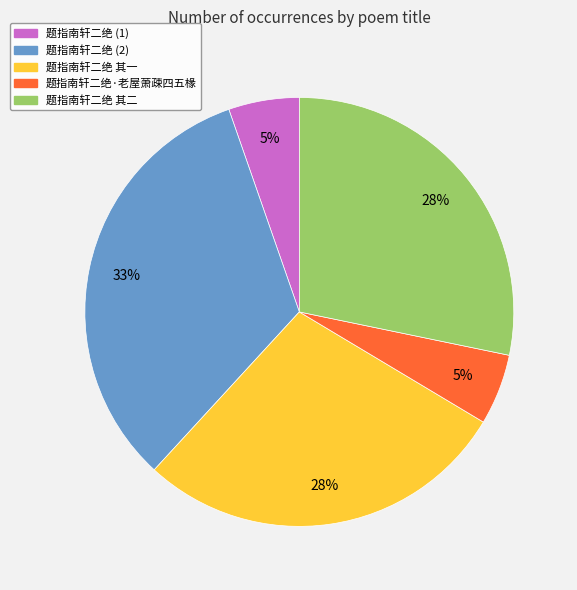

Between 题指南轩二绝 其二 and 题指南轩二绝 (2), which is larger?

题指南轩二绝 (2)